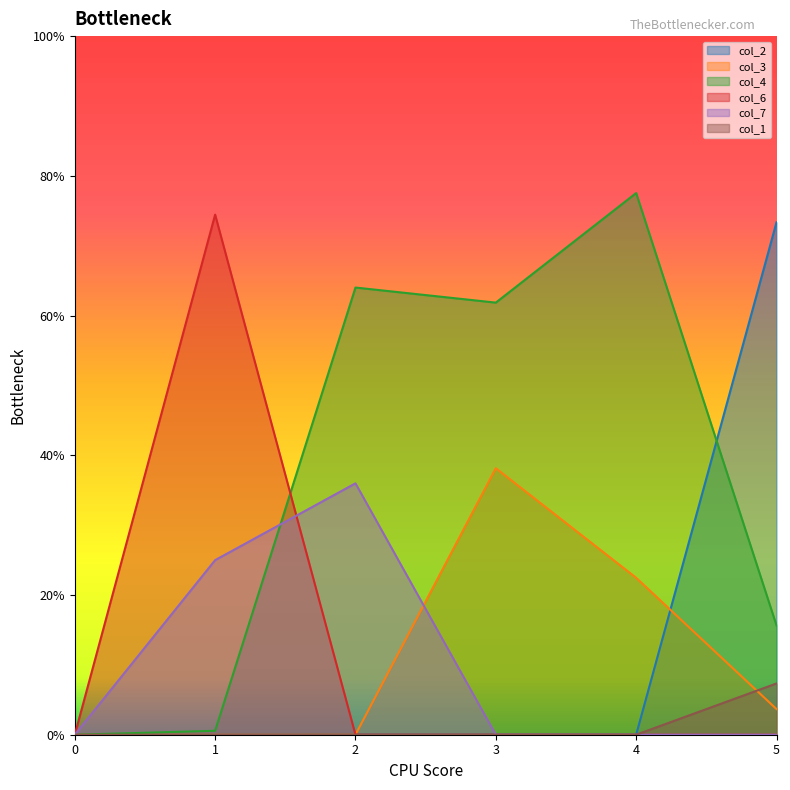

Reading left to right, what are all the values shown in this chart?

col_2: 0=0.0	1=0.0	2=0.0	3=0.0	4=0.0	5=0.7
col_3: 0=0.0	1=0.0	2=0.0	3=0.4	4=0.2	5=0.0
col_4: 0=0.0	1=0.0	2=0.6	3=0.6	4=0.8	5=0.2
col_6: 0=0.0	1=0.7	2=0.0	3=0.0	4=0.0	5=0.0
col_7: 0=0.0	1=0.2	2=0.4	3=0.0	4=0.0	5=0.0
col_1: 0=0.0	1=0.0	2=0.0	3=0.0	4=0.0	5=0.1